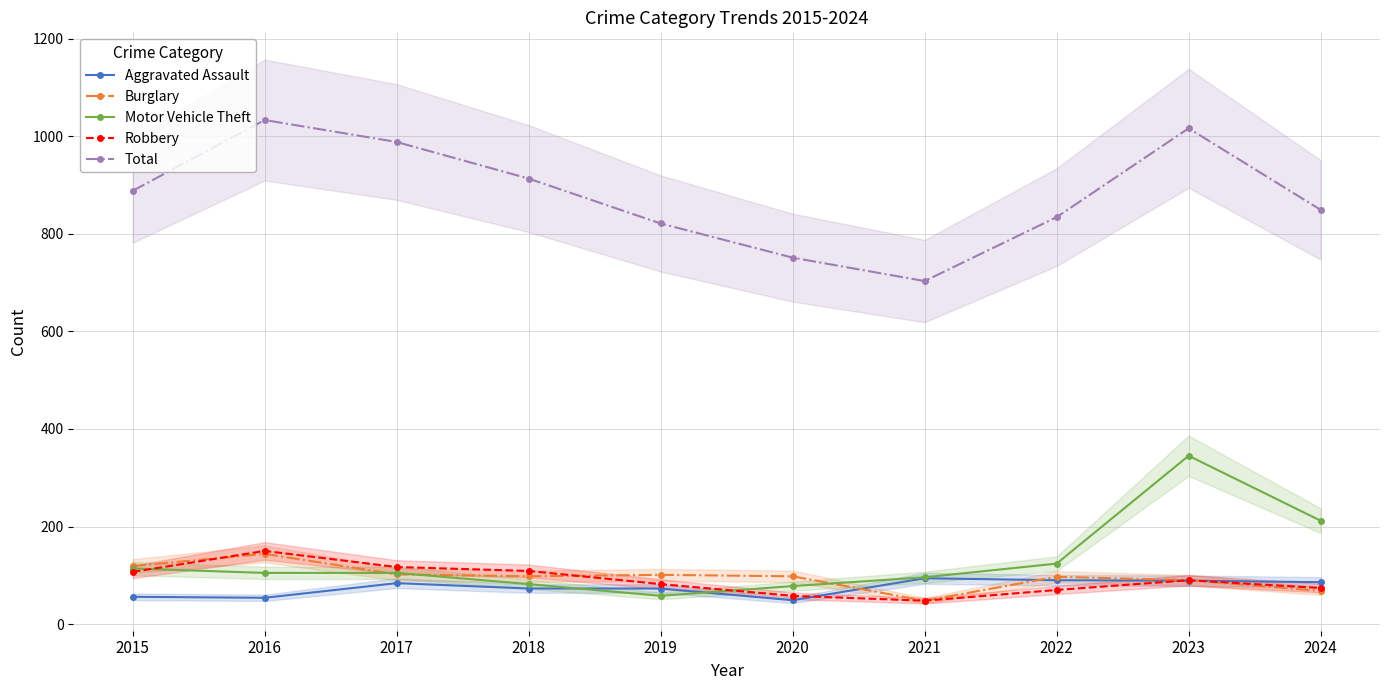

In Burglary, how many points are lower than both neighbors (excluding endpoints)?

2